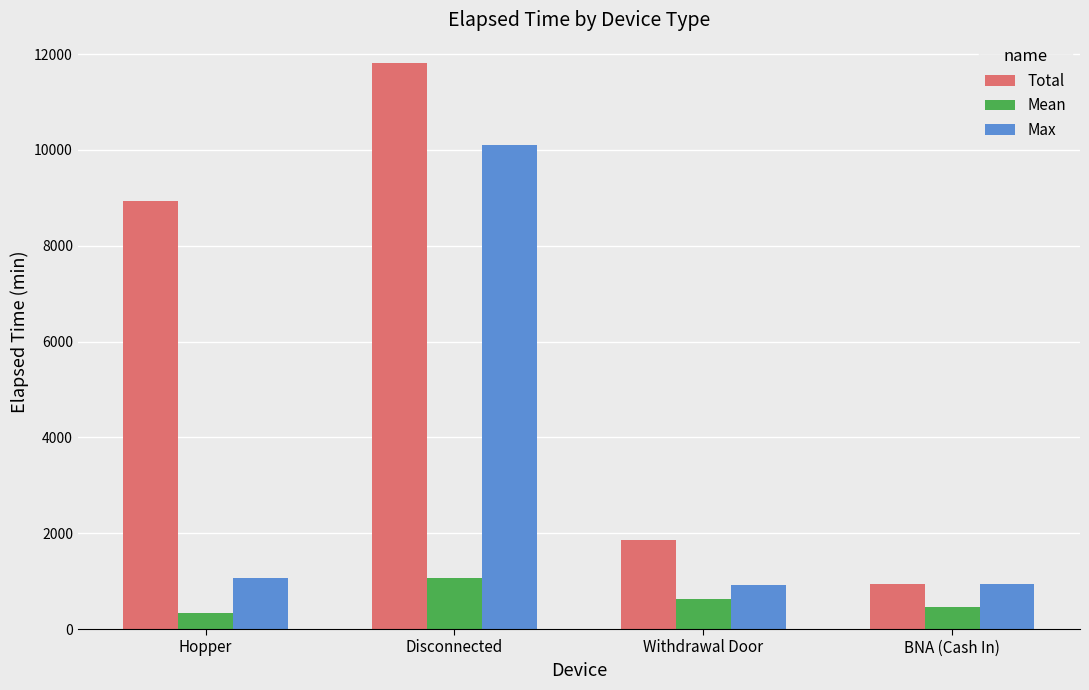

Rank the series by their average value, from lowest to highest.

Mean, Max, Total